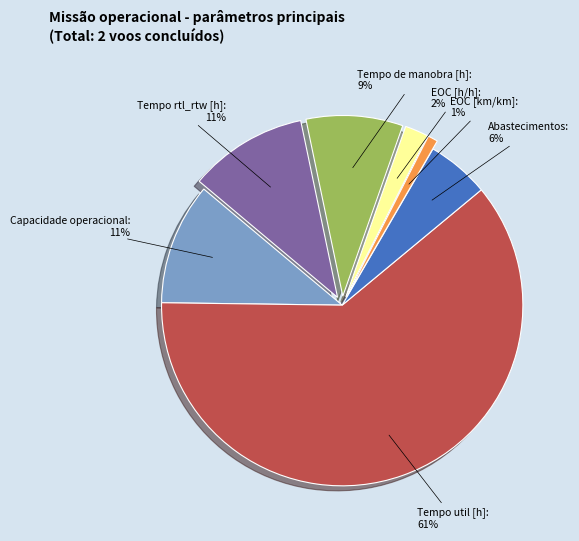

The Tempo rtl_rtw [h] slice represents 4% of the pie. True or false?

False